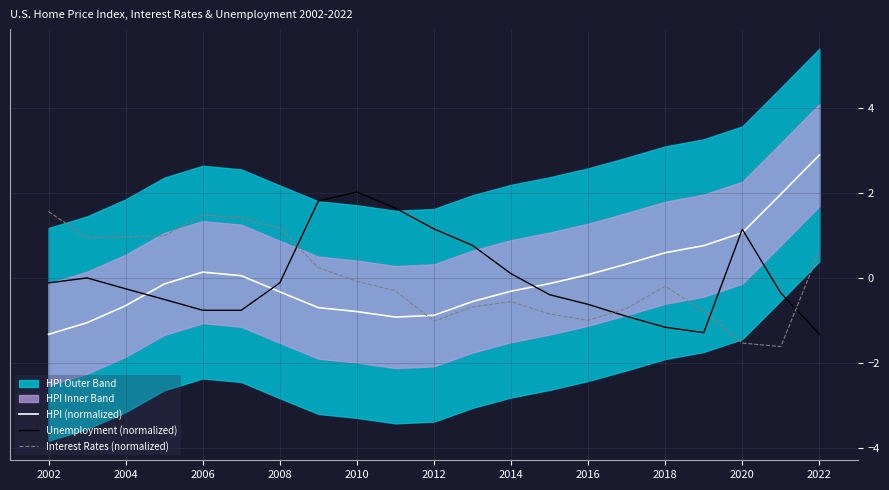

The HPI (normalized) series shows -1.3 at 2002. True or false?

True